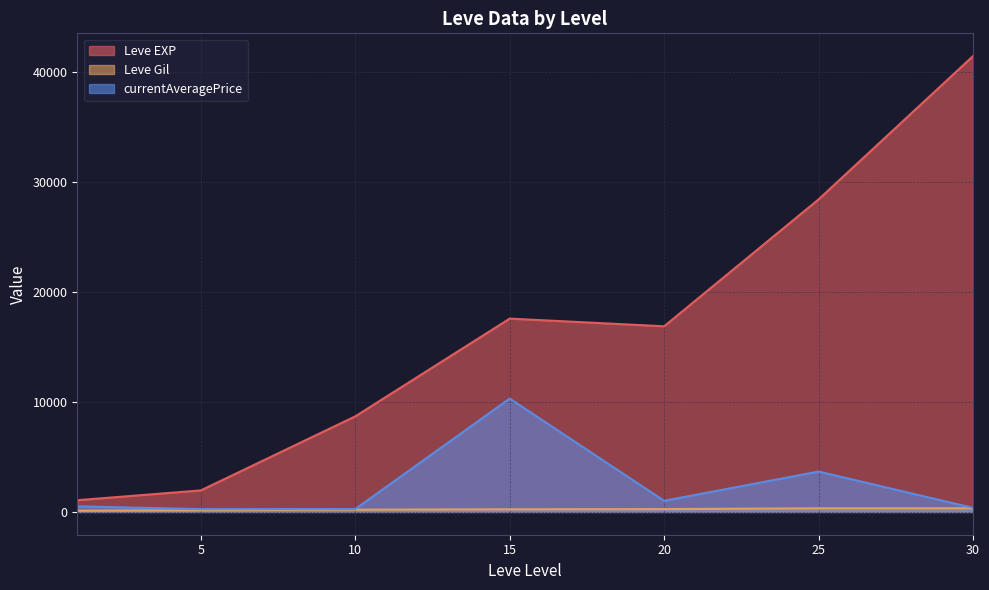

What is the value of the Leve Gil point at the 3rd from the left?

113.0